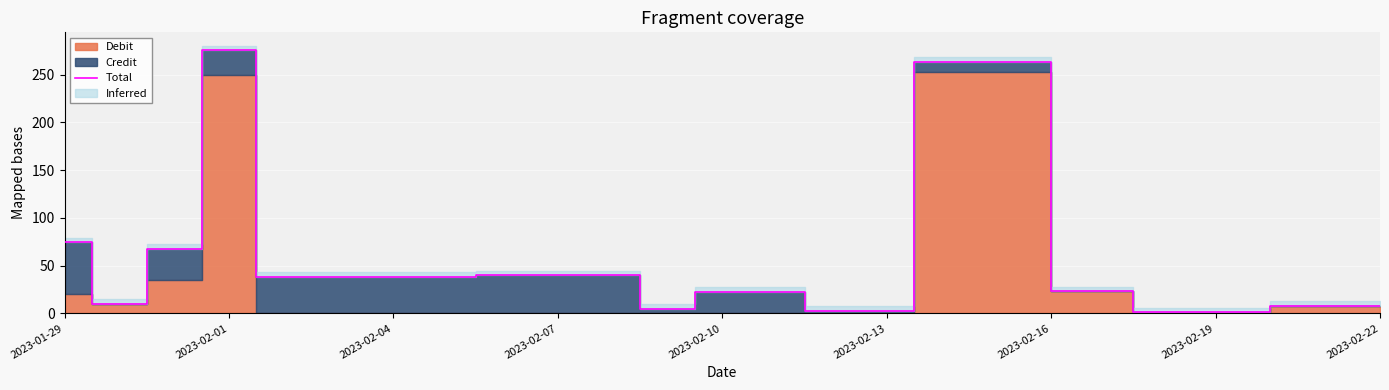

The value of Total at 2023-02-10 is 39.9. True or false?

False